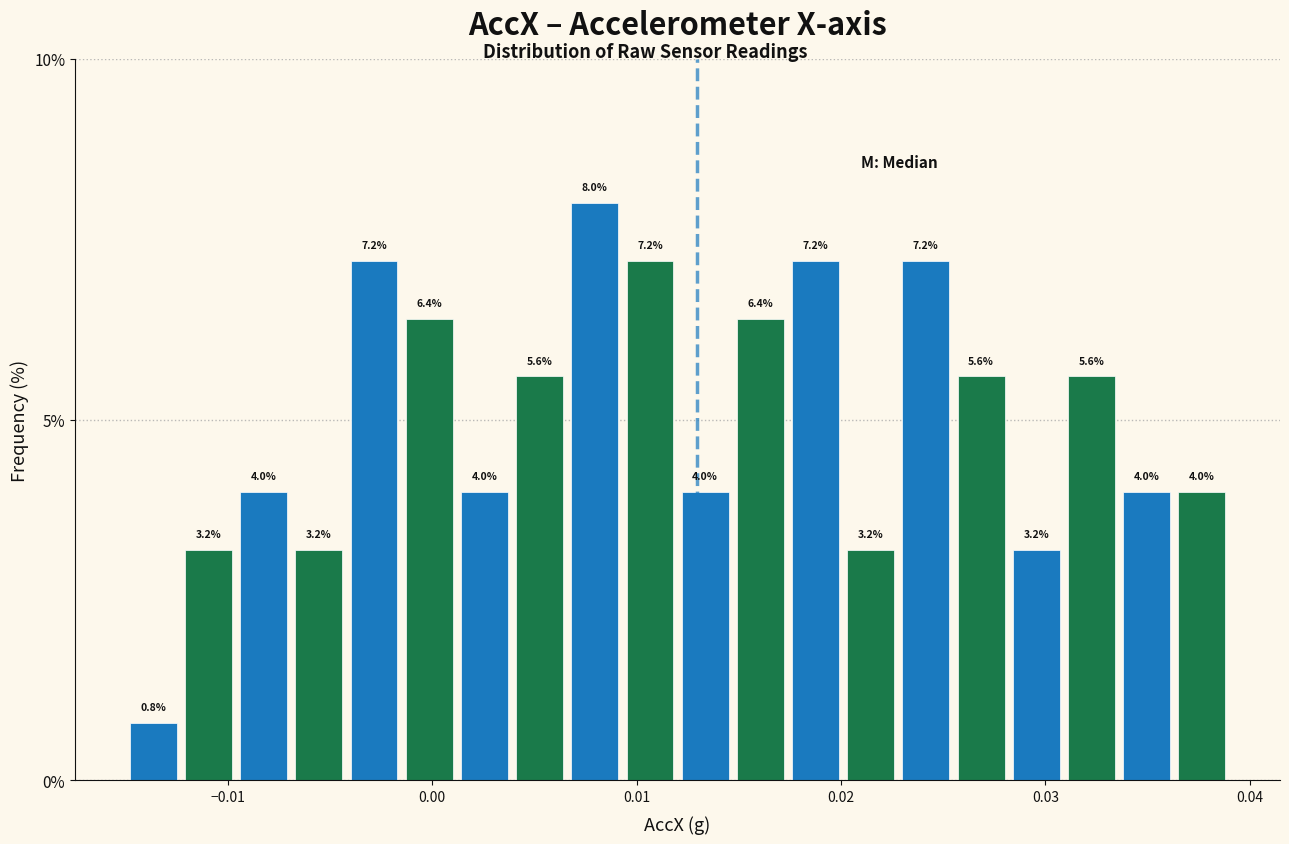

Around what value on the x-axis is the tallest bar? Give the approximate position of its centre, as read against the axis.

0.008